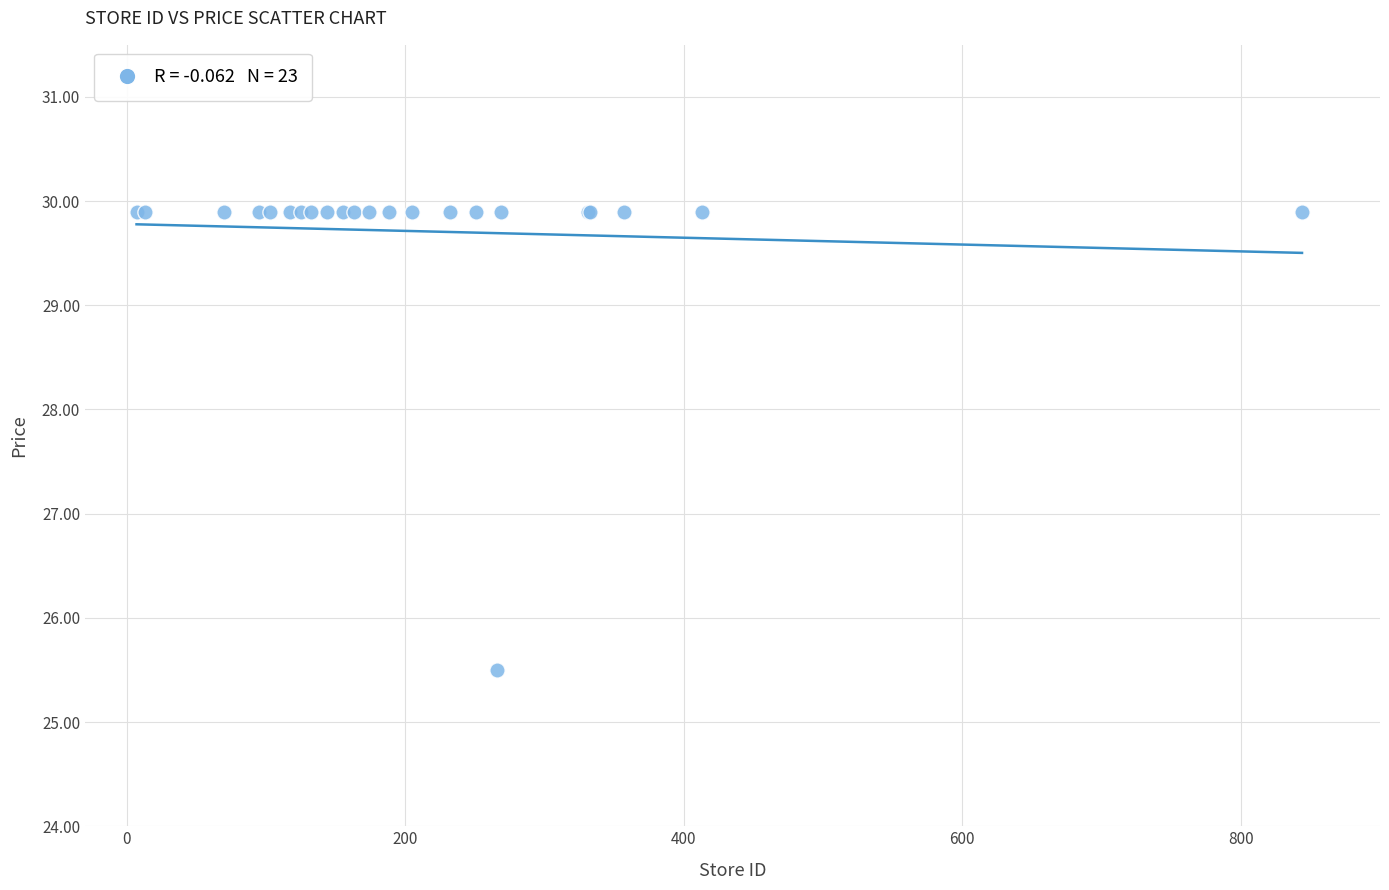

What Y value in the scatter plot is closest to 27?

25.5